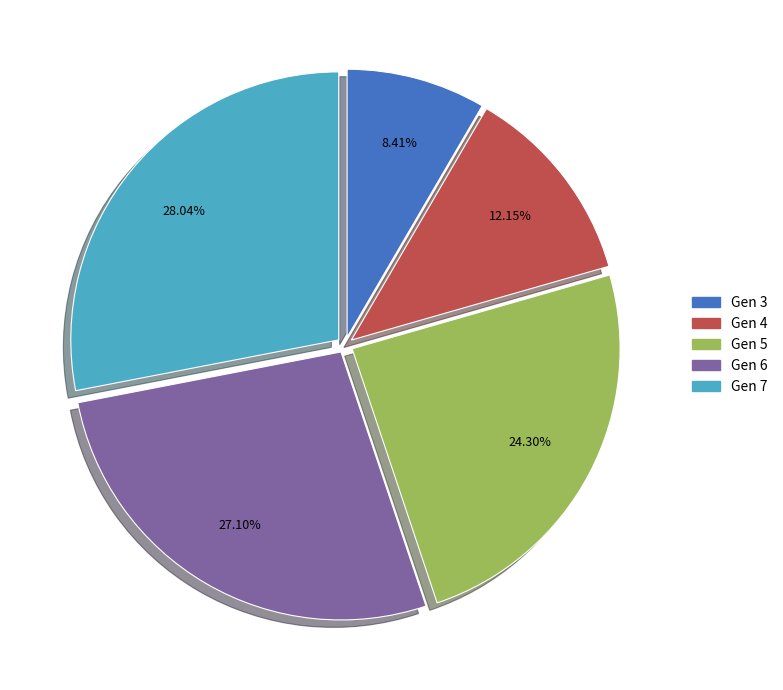

What is the total percentage of Gen 3 and Gen 6?

35.5%